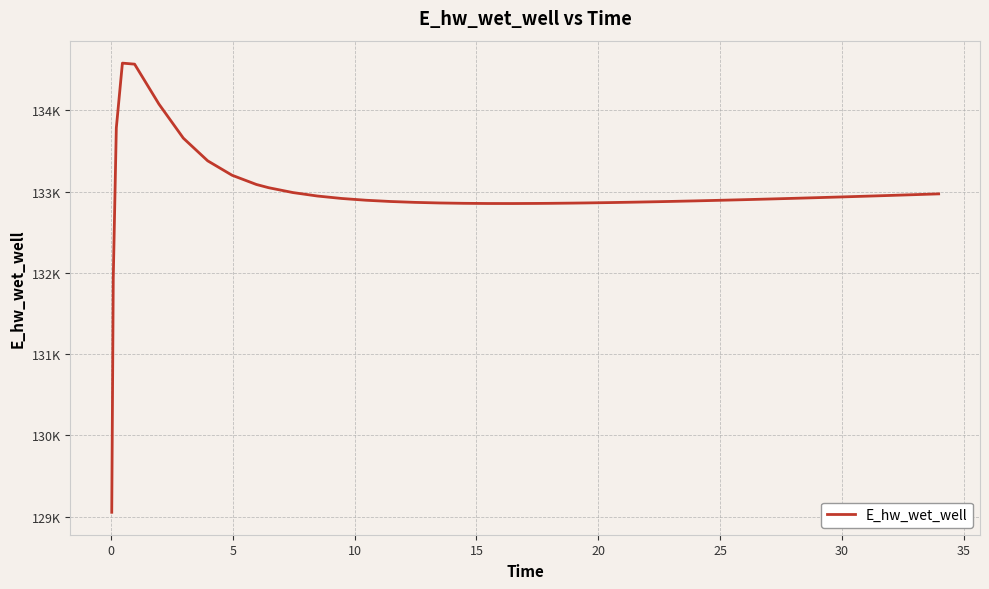

Does the chart have visible grid lines?

Yes